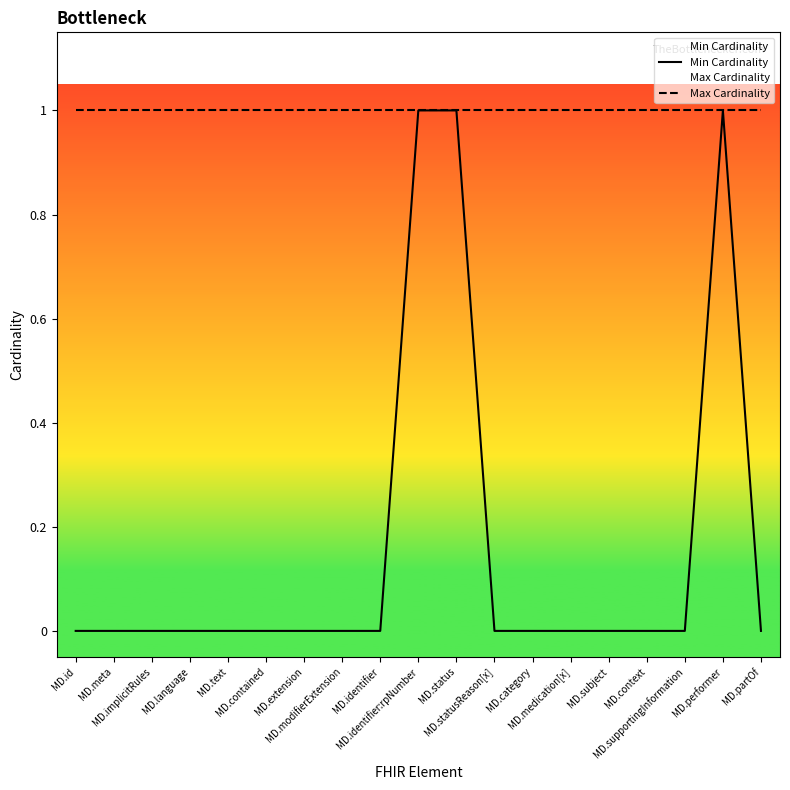

What is the label of the 7th point from the left?

MD.extension